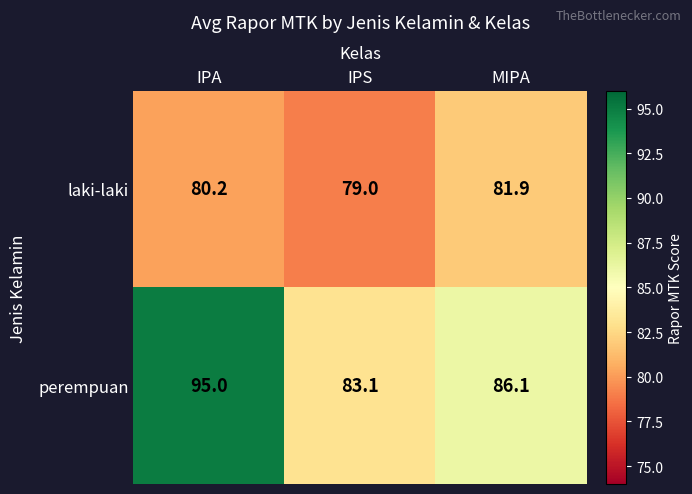

Which series changed the most between IPS and MIPA?

perempuan